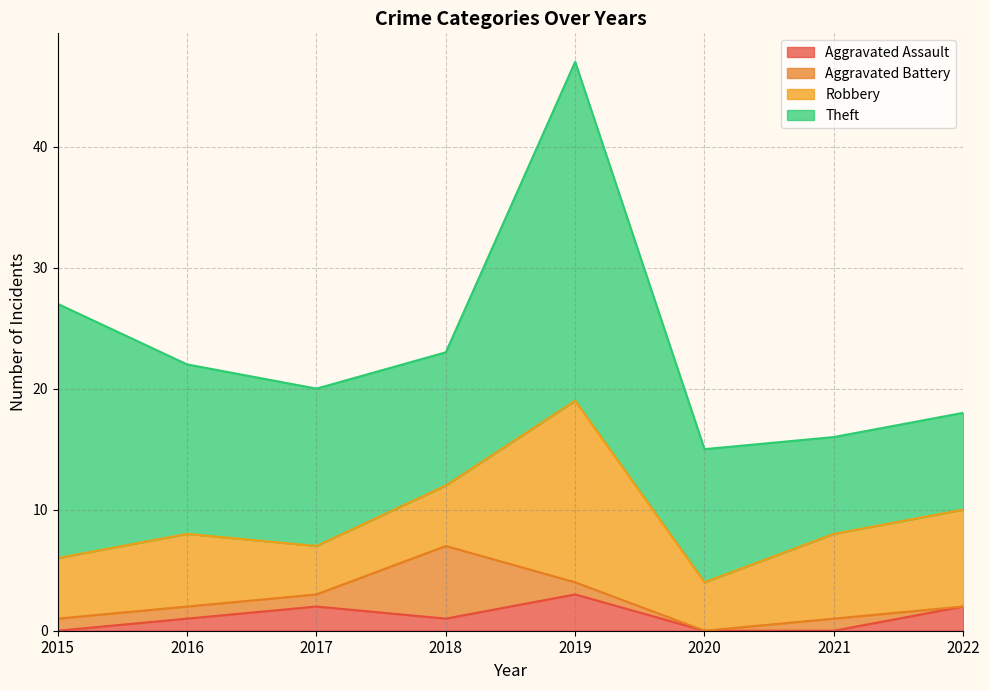

The value of Aggravated Battery at 2020 is 0. True or false?

True